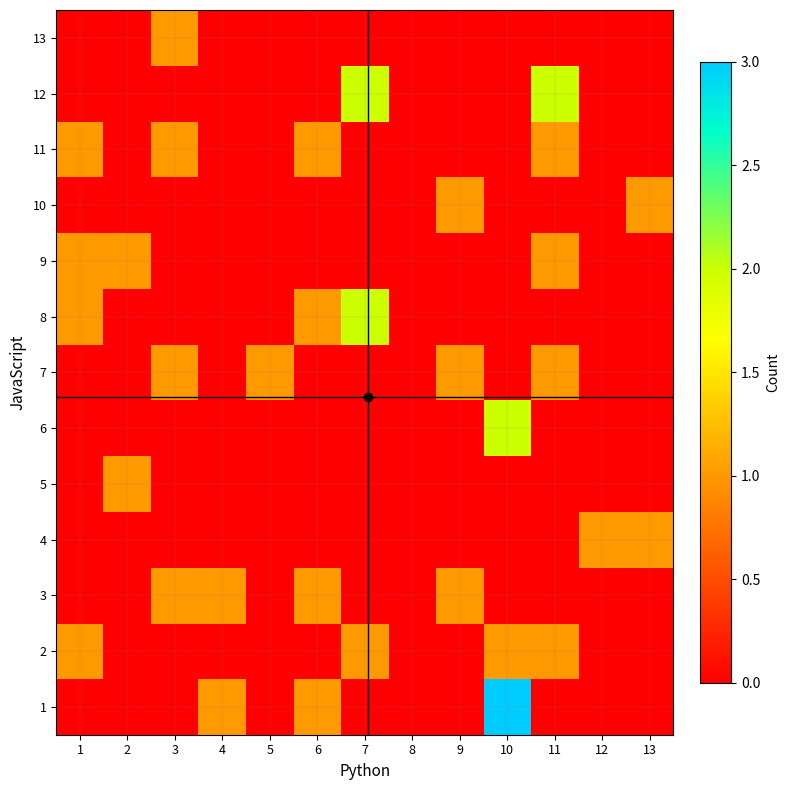

At how many categories does at least one series exceed 0?

12